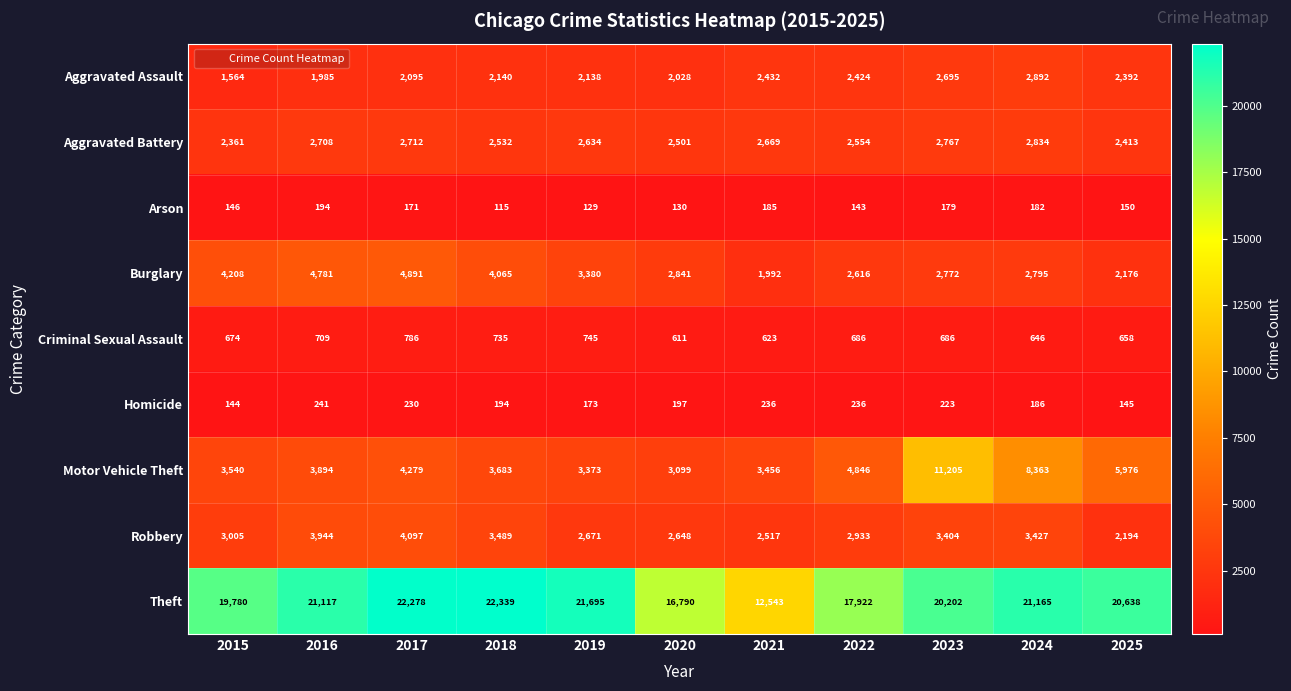

Which category has the lowest value in the Homicide series?

2015